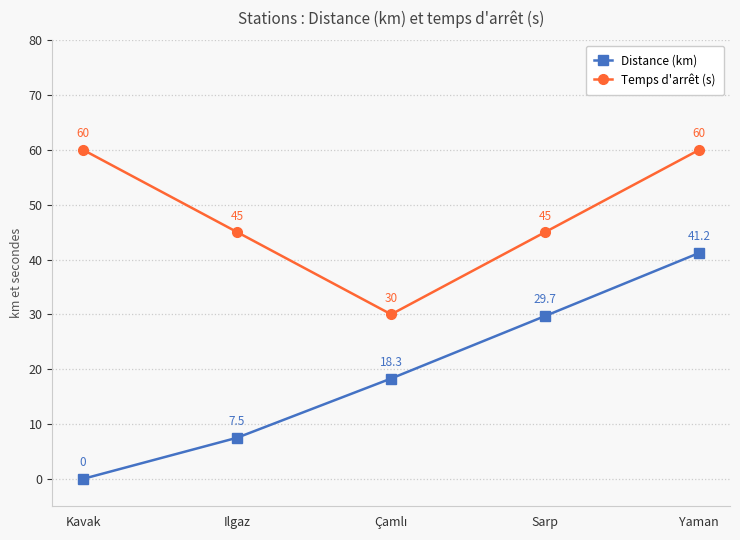

What is the value of the Temps d'arrêt (s) point at the 3rd from the left?

30.0